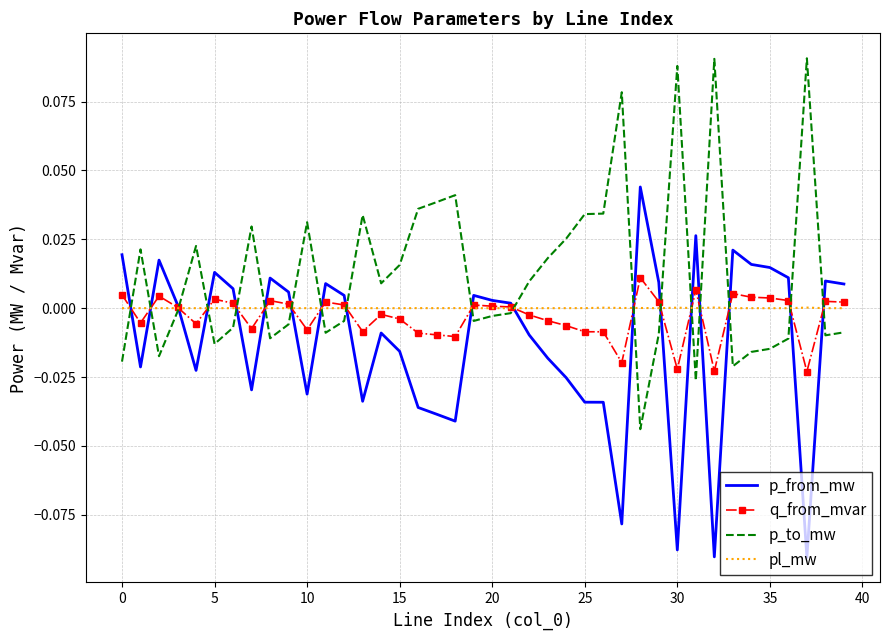

In pl_mw, how many points are higher than both neighbors (excluding endpoints)?

13